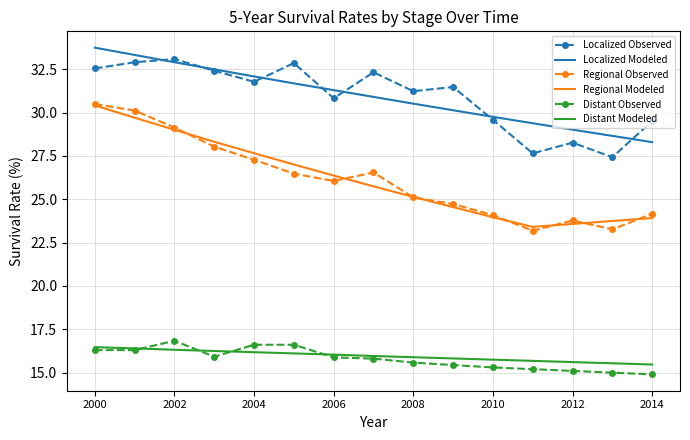

True or false: Regional Modeled and Distant Modeled intersect in this chart.

False